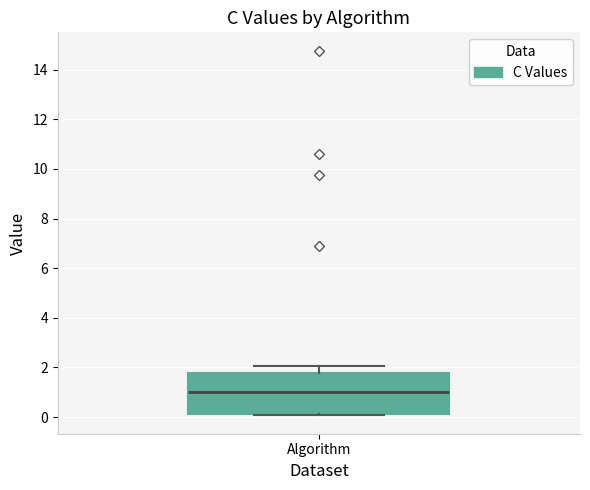

Transcribe this box plot: give where the median line is, the range the box spans, and where the two whiskers end, as read against the y-axis. The values are not printed on the chart, so give them approximately, as read against the axis.

median 1.0, box 0.2 to 1.8, whiskers 0.0 to 2.0